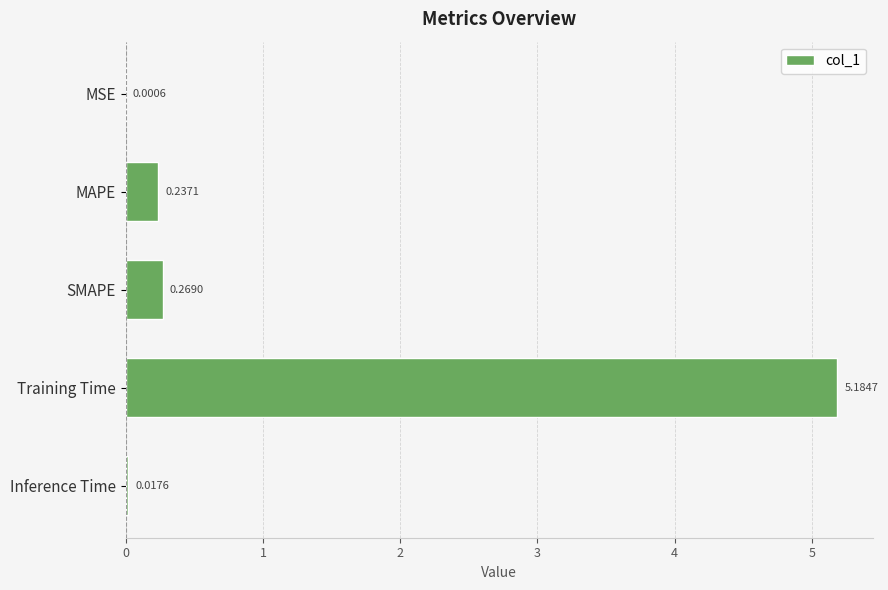

What is the change in value from SMAPE to Inference Time?

-0.3